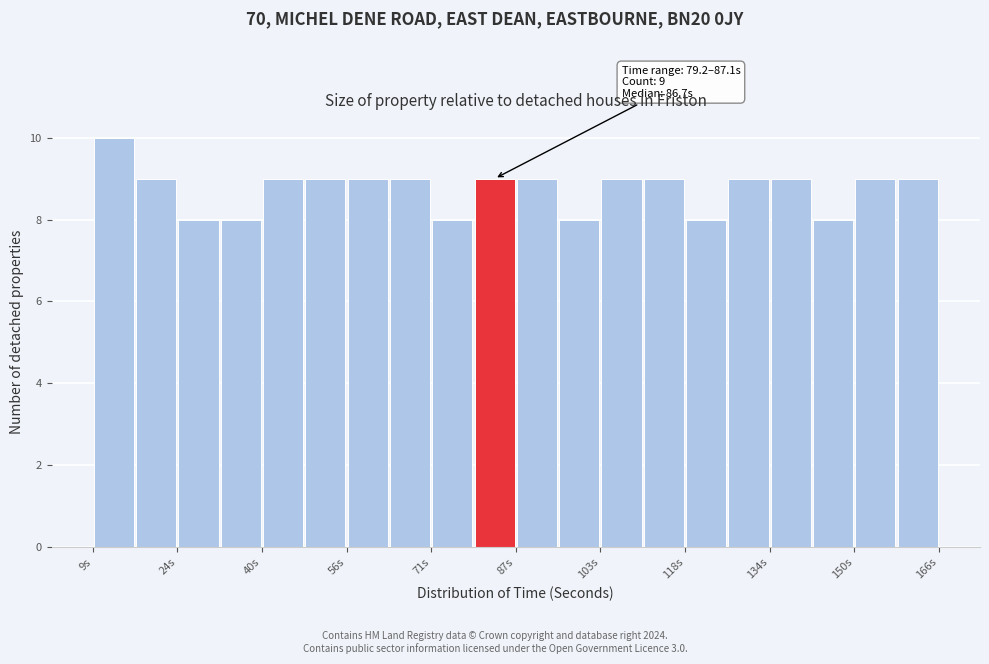

Read against the x-axis, roughly where is the centre of the tallest bar?

12